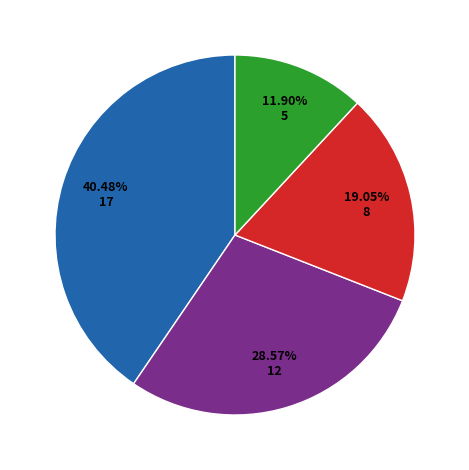

Is there any slice that represents more than half of the pie?

No